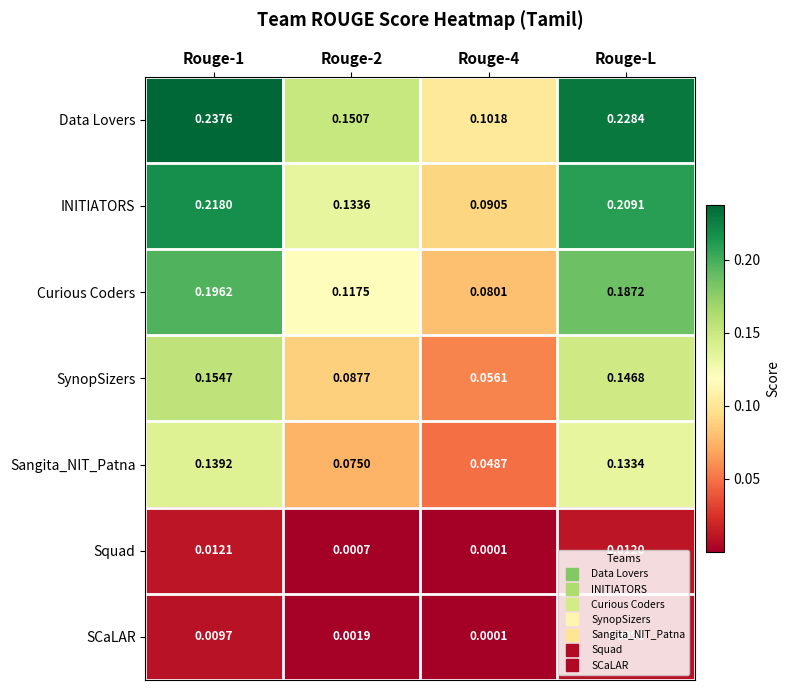

Which series changed the most between Rouge-2 and Rouge-L?

Data Lovers